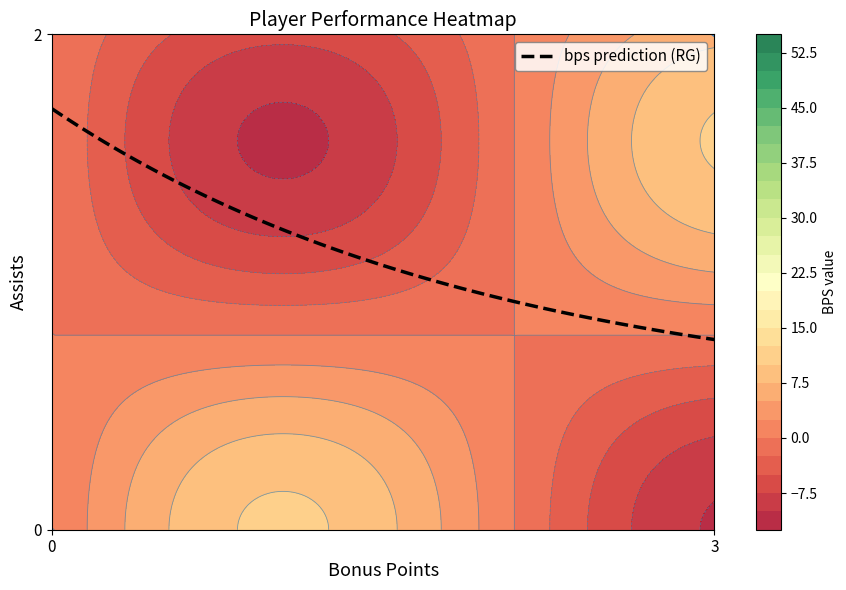

Which has a higher value, 0 or 1?

1